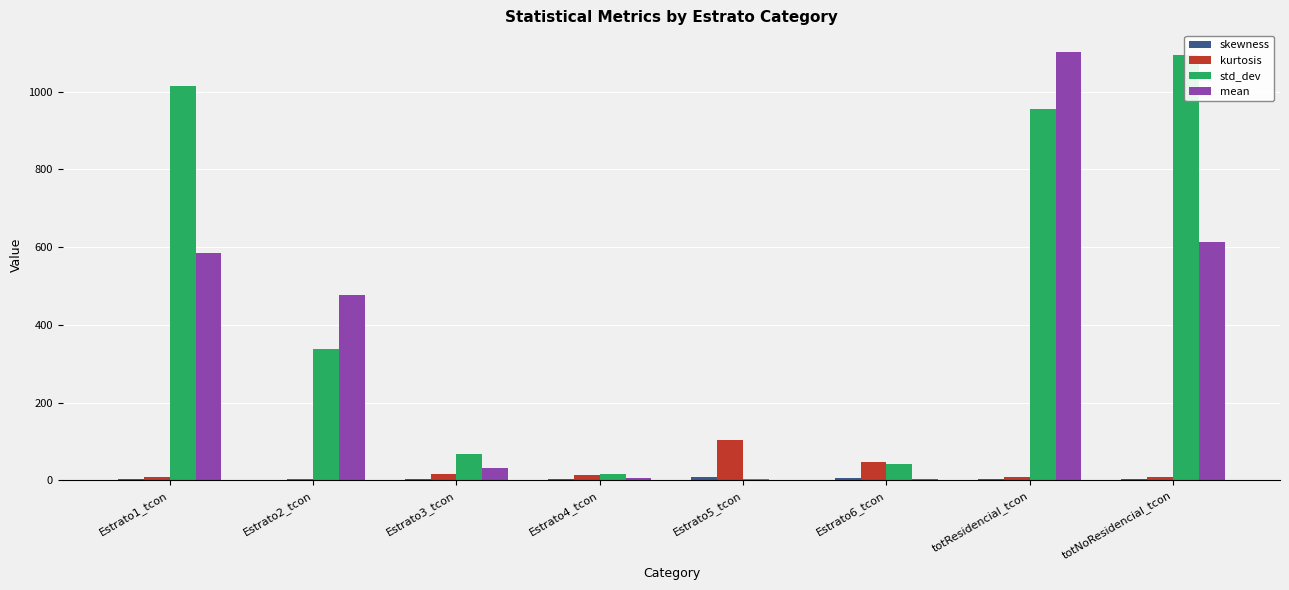

The value of std_dev at totResidencial_tcon is 333.6. True or false?

False